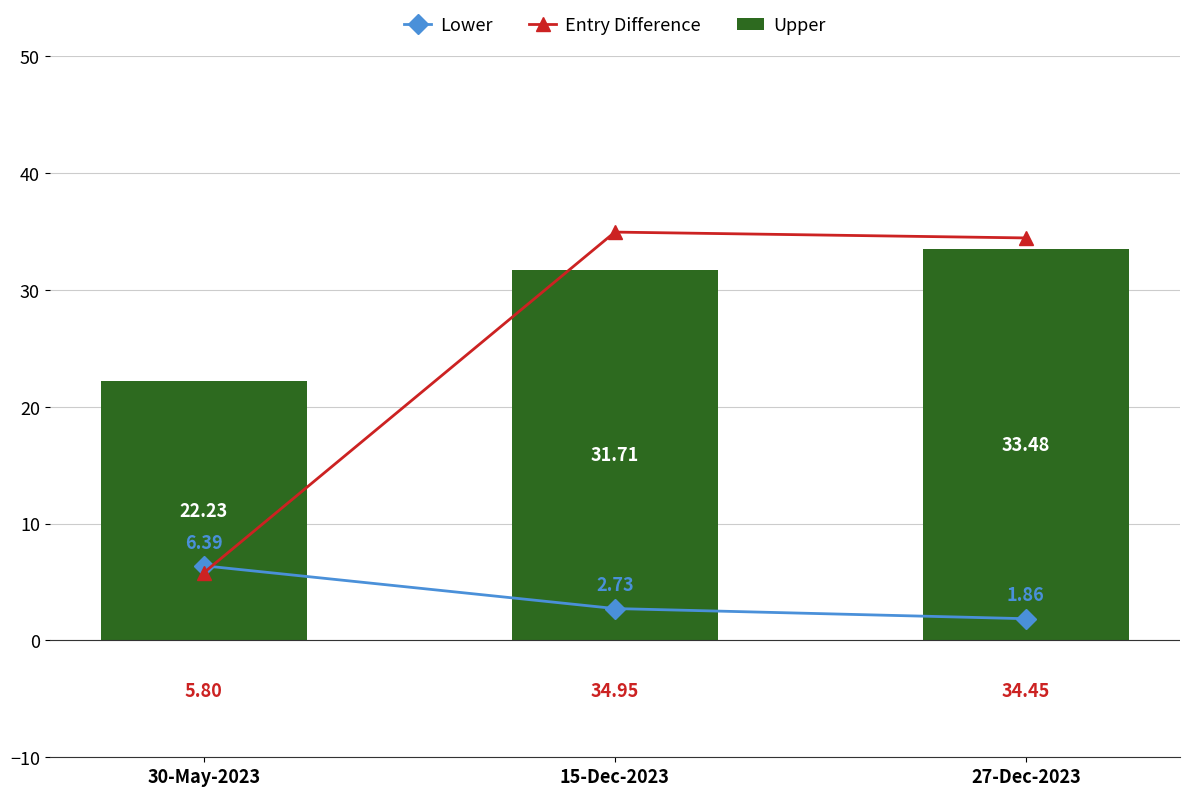

At which label does Entry Difference reach its peak?

15-Dec-2023